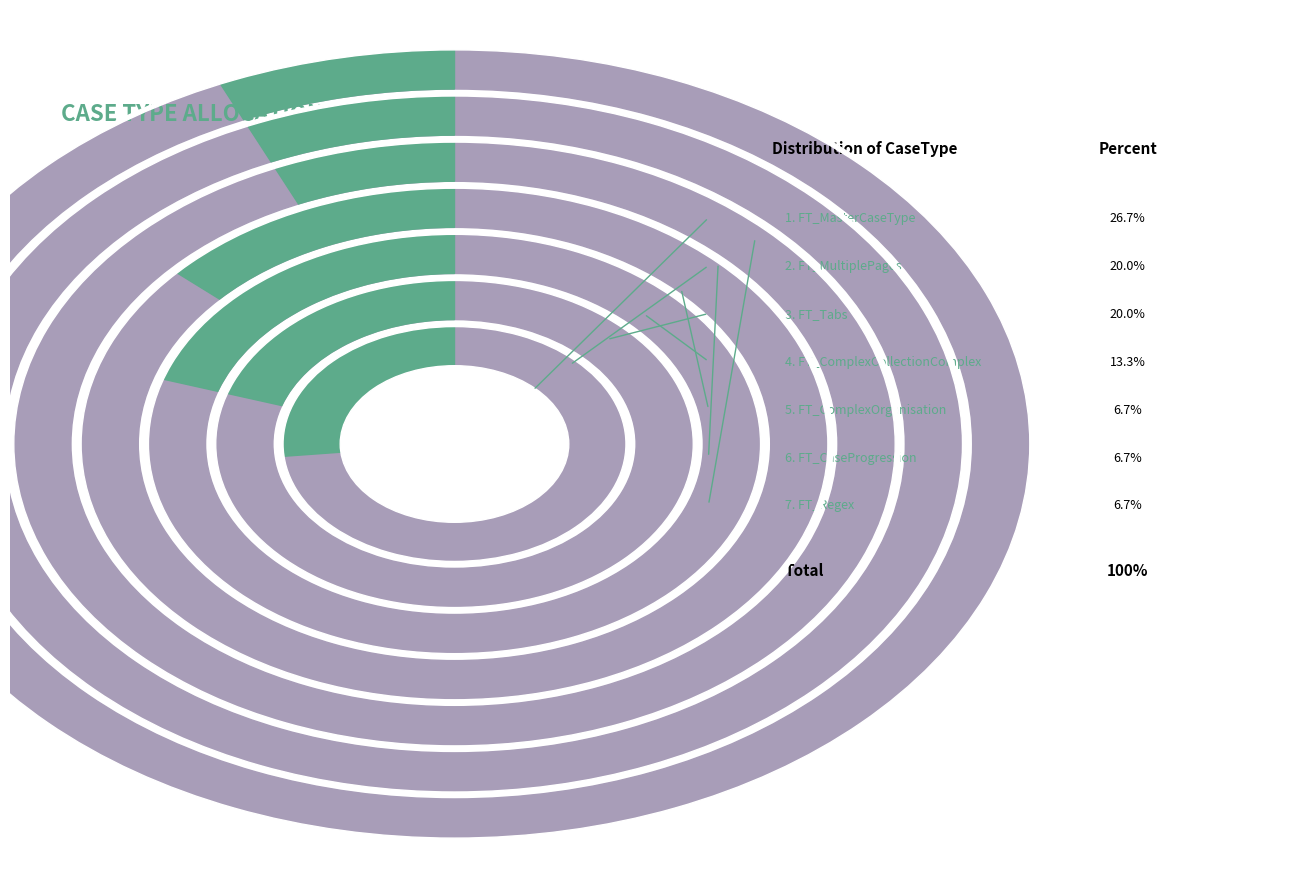

To the nearest percent, what portion does FT_Regex represent?

7%